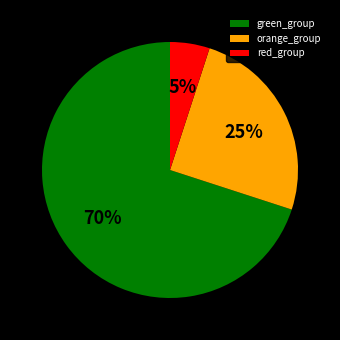

To the nearest percent, what is the average slice percentage?

33%